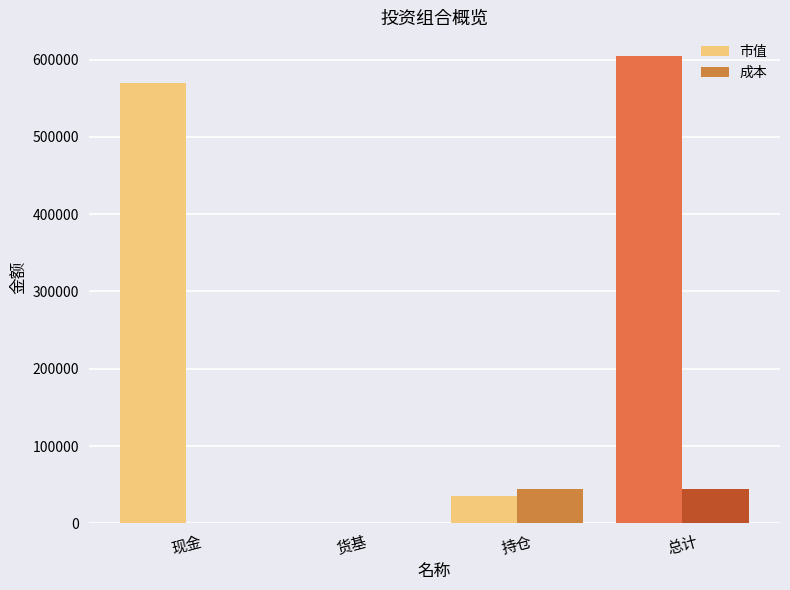

What value does the 成本 series have at 总计?

44058.9